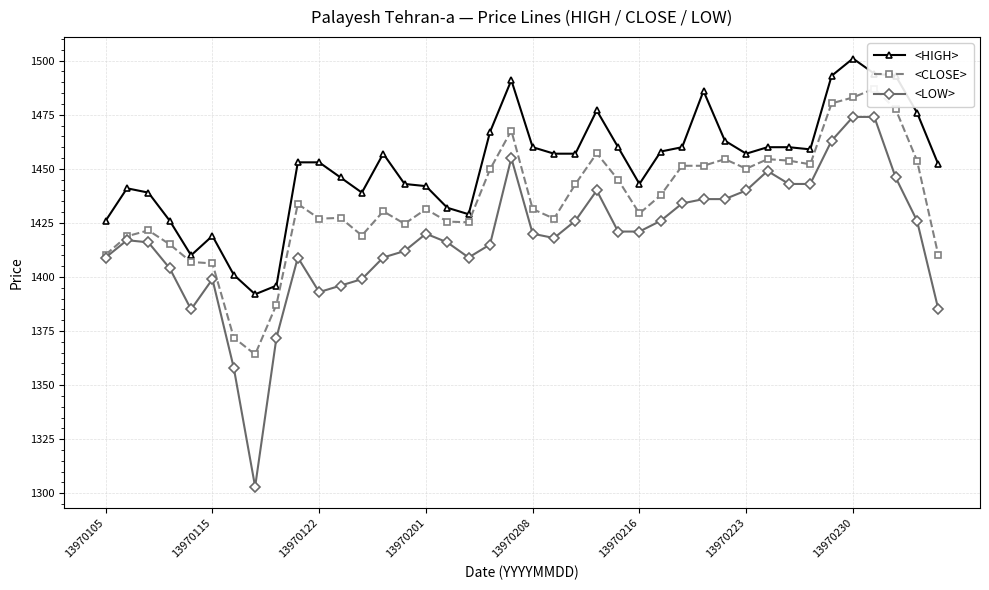

The <CLOSE> series shows 1887.4 at 14. True or false?

False